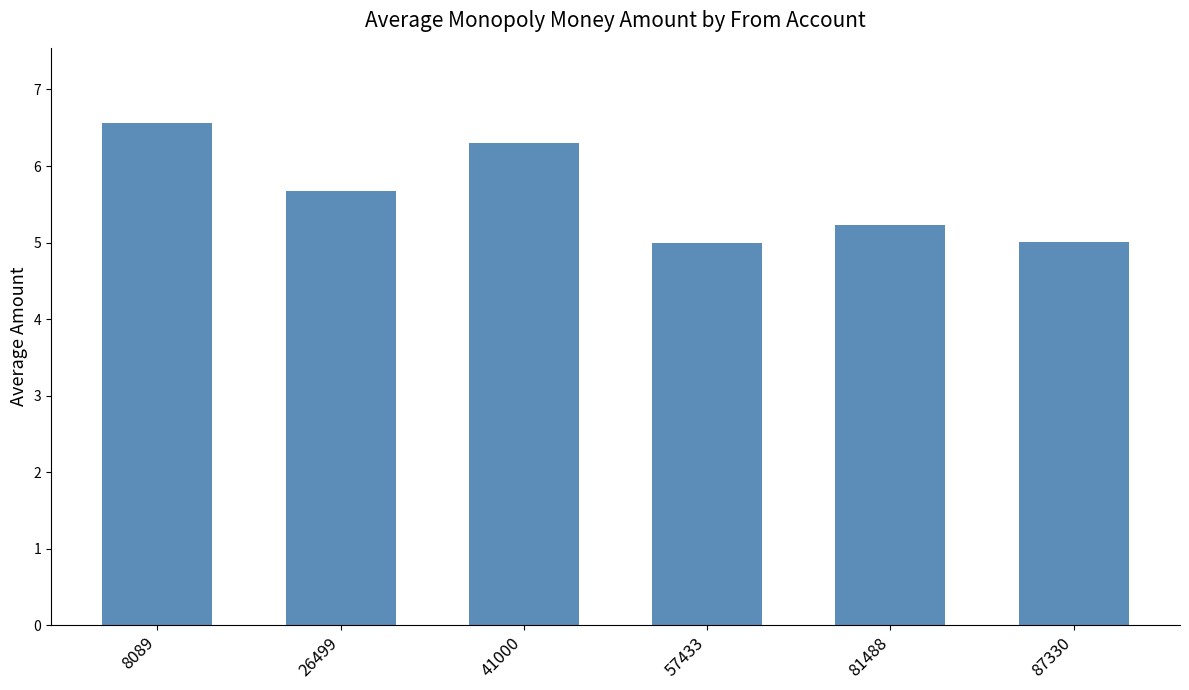

Is it true that the value at 81488 is 5.2?

True